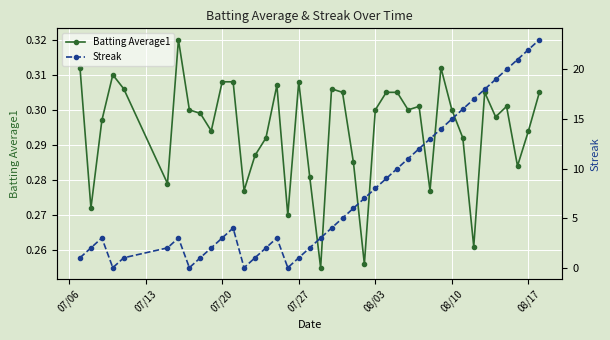

True or false: Batting Average1 has a value of 0.5 at 08/17.

False